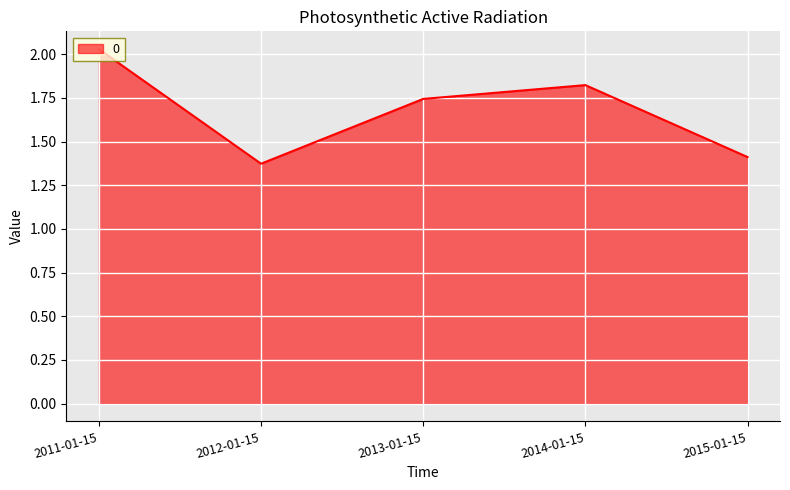

The chart shows a value of 1.4 at 2012-01-15. True or false?

True